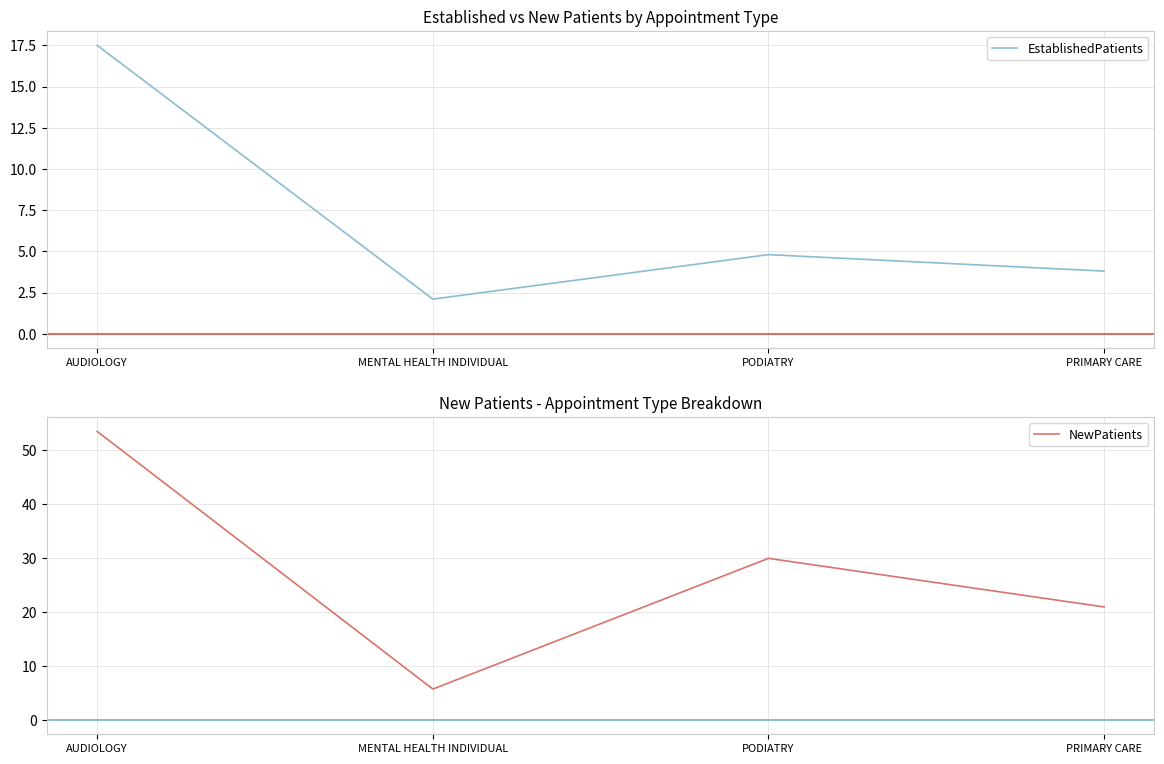

How many interior local valleys does the EstablishedPatients series have?

1